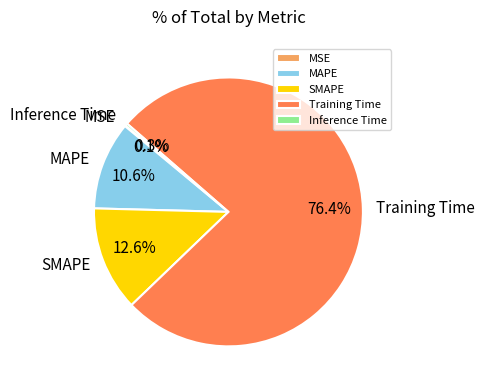

To the nearest percent, what is the average slice percentage?

20%